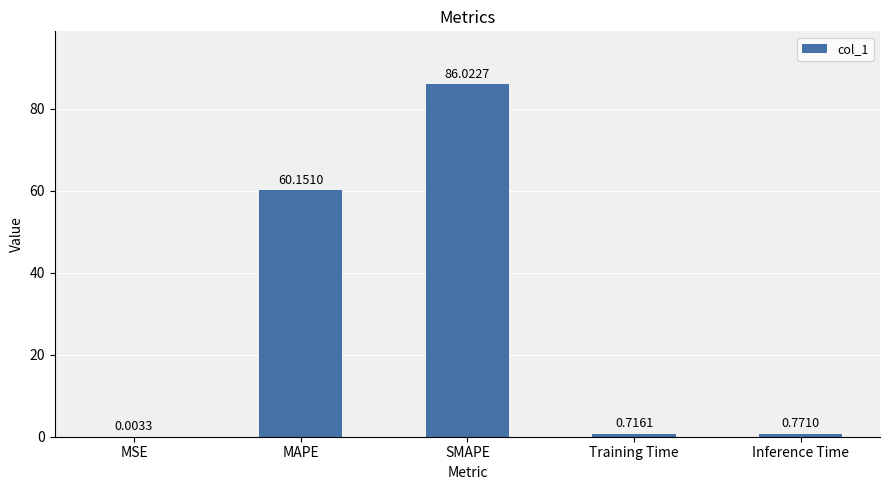

Between MAPE and Inference Time, which is larger?

MAPE